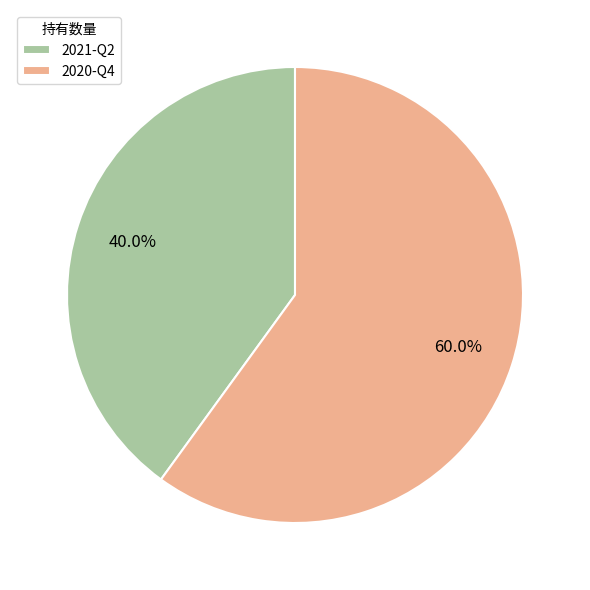

Between 2020-Q4 and 2021-Q2, which is larger?

2020-Q4